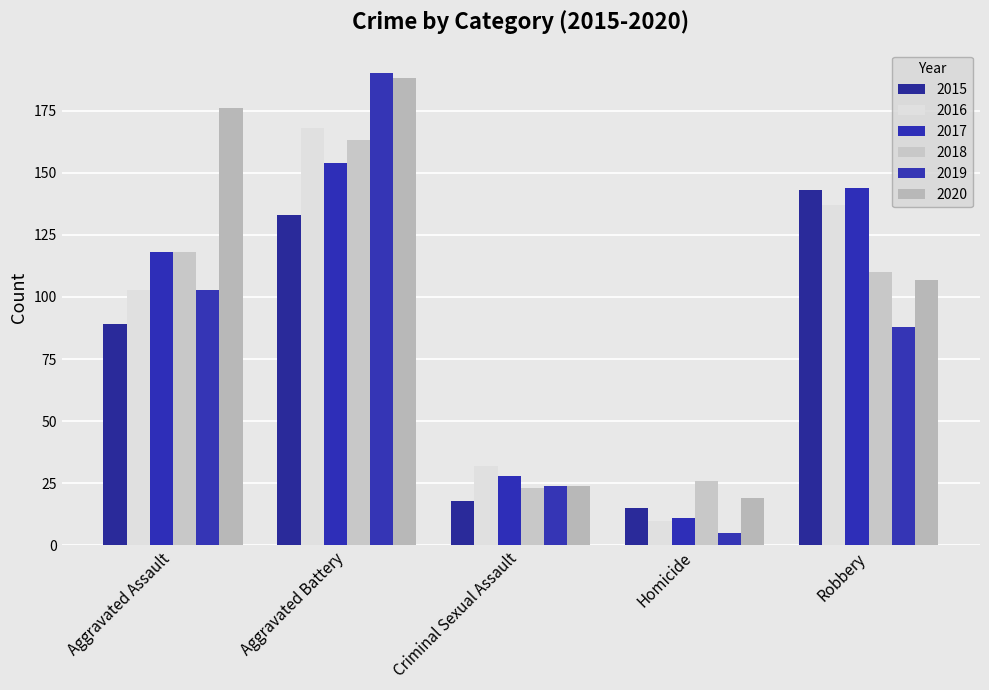

Is the value of 2016 at Robbery greater than the value of 2019 at Aggravated Battery?

No